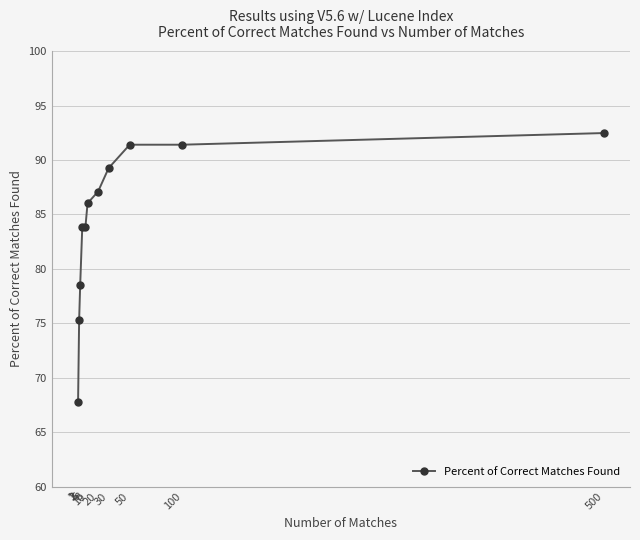

What is the minimum value shown in the chart?

67.7